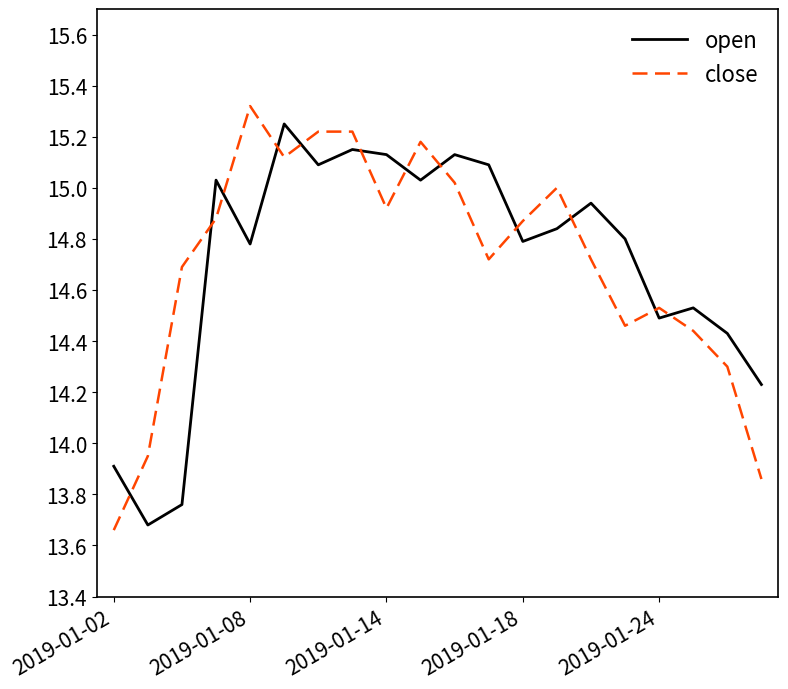

What is the greatest value displayed?

15.3